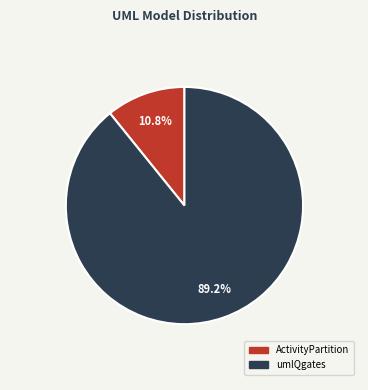

Does any single category account for the majority?

Yes